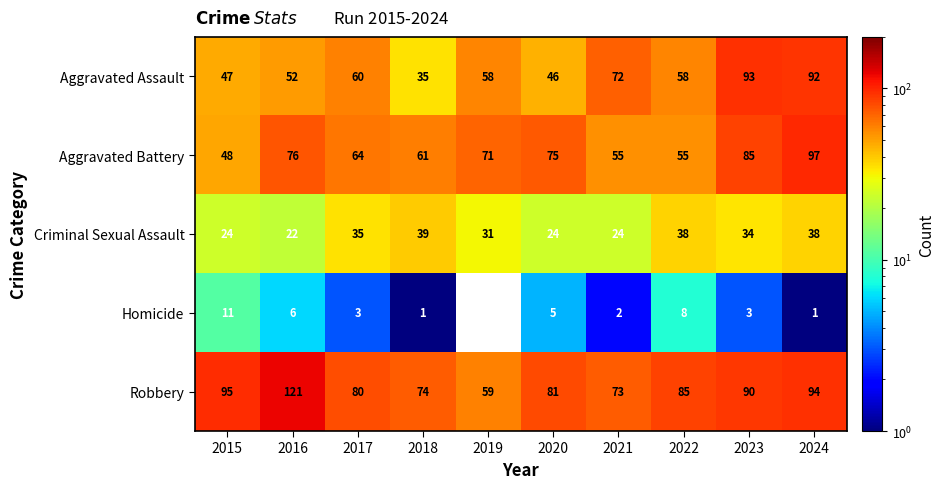

What is the total value across all series at 2015?

225